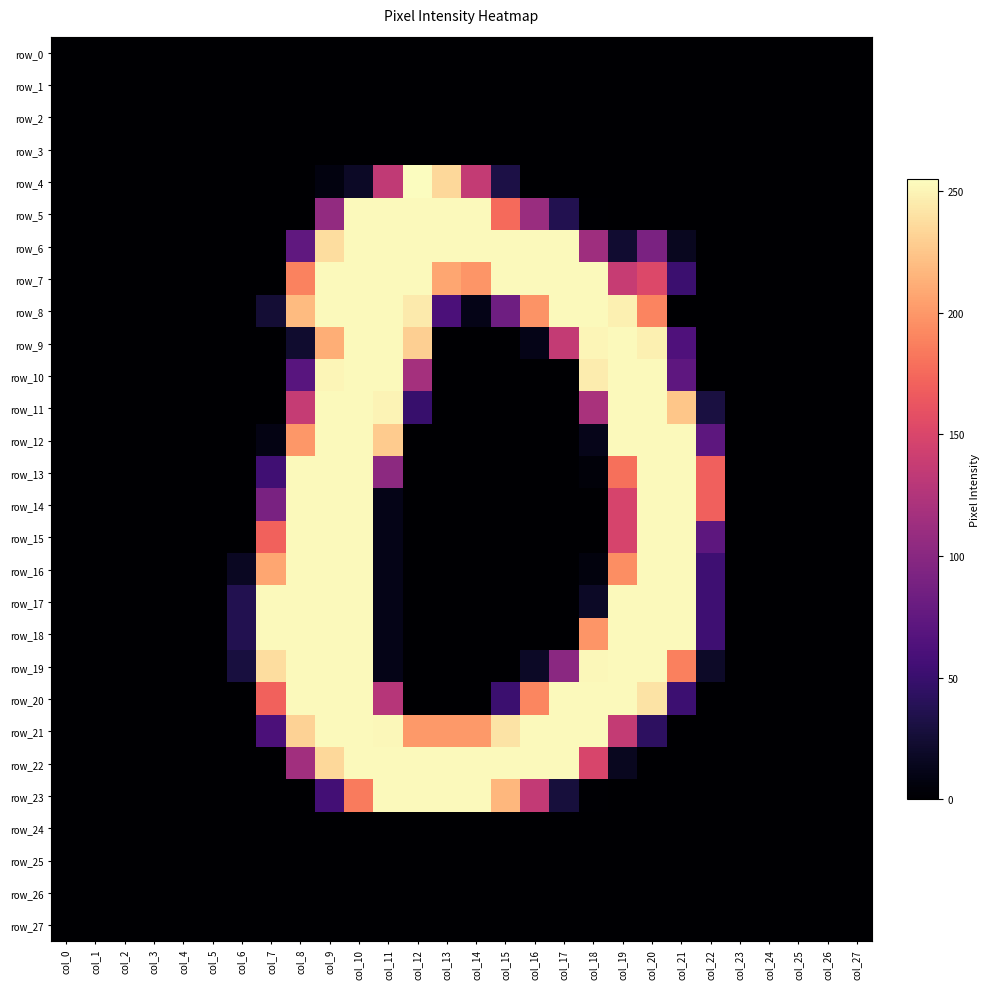

What is the average value of the row_4 series?

29